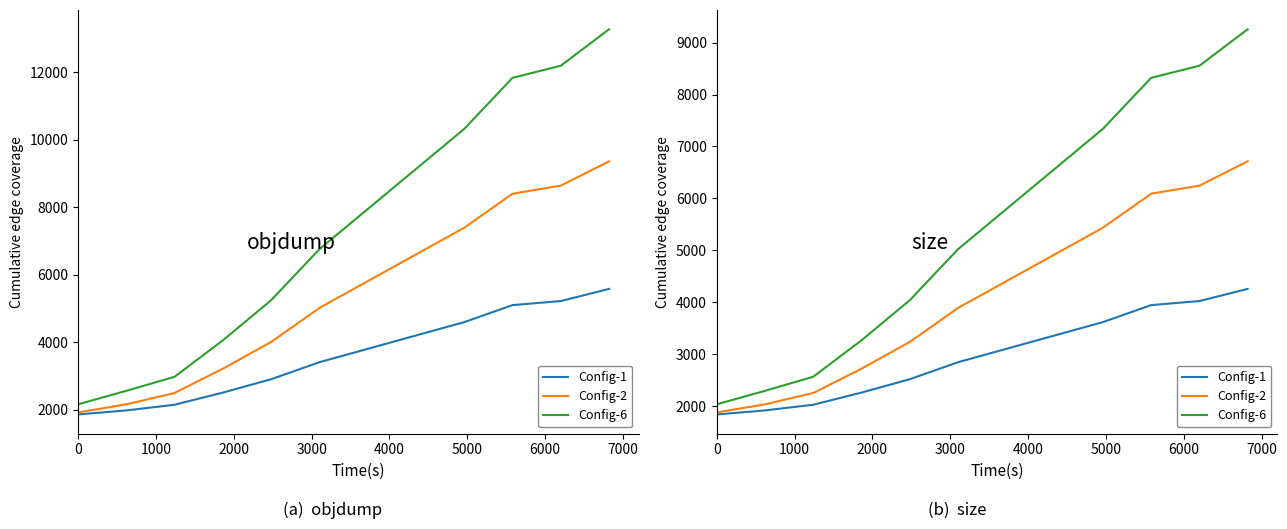

What are all the series names shown in the legend?

Config-1, Config-2, Config-6